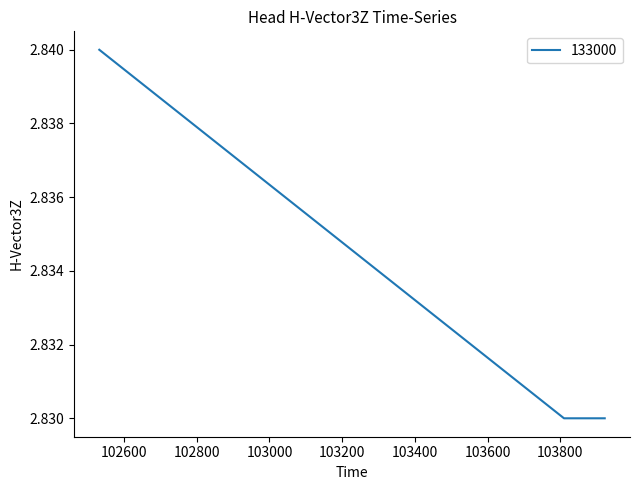

What is the sum of all values?

8.5